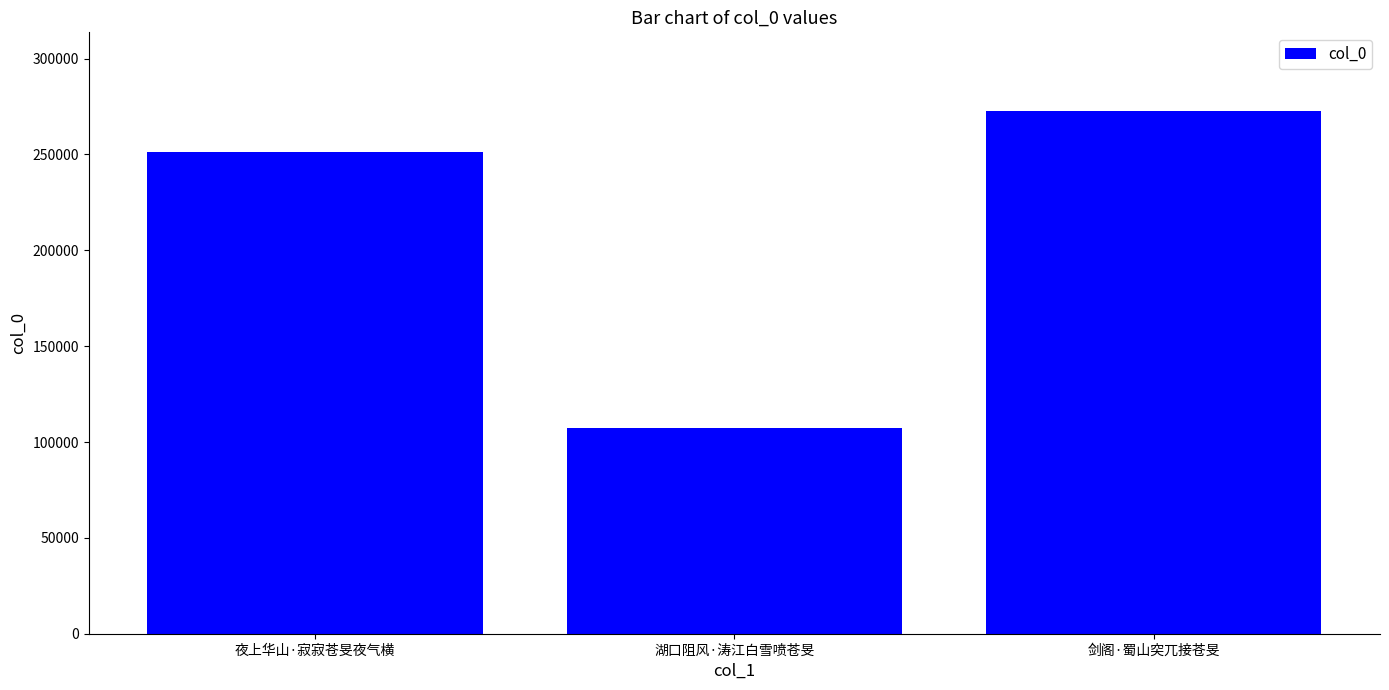

Where is the data nearest to the value 189929?

夜上华山·寂寂苍旻夜气横